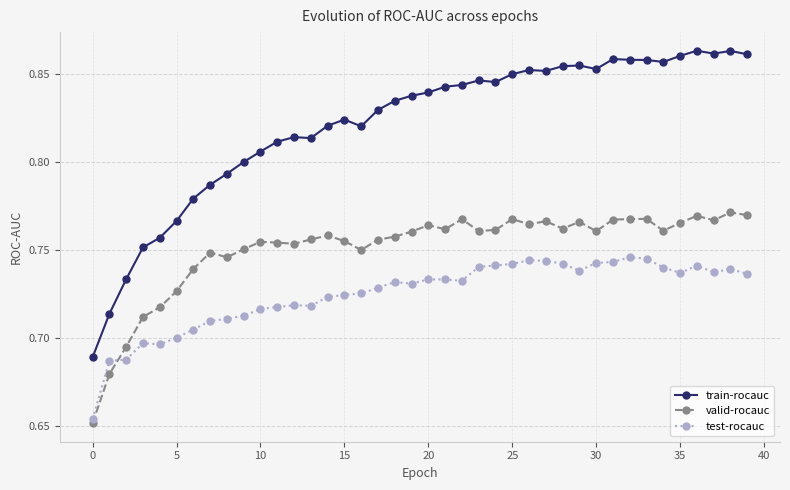

At how many categories does at least one series exceed 0?

40